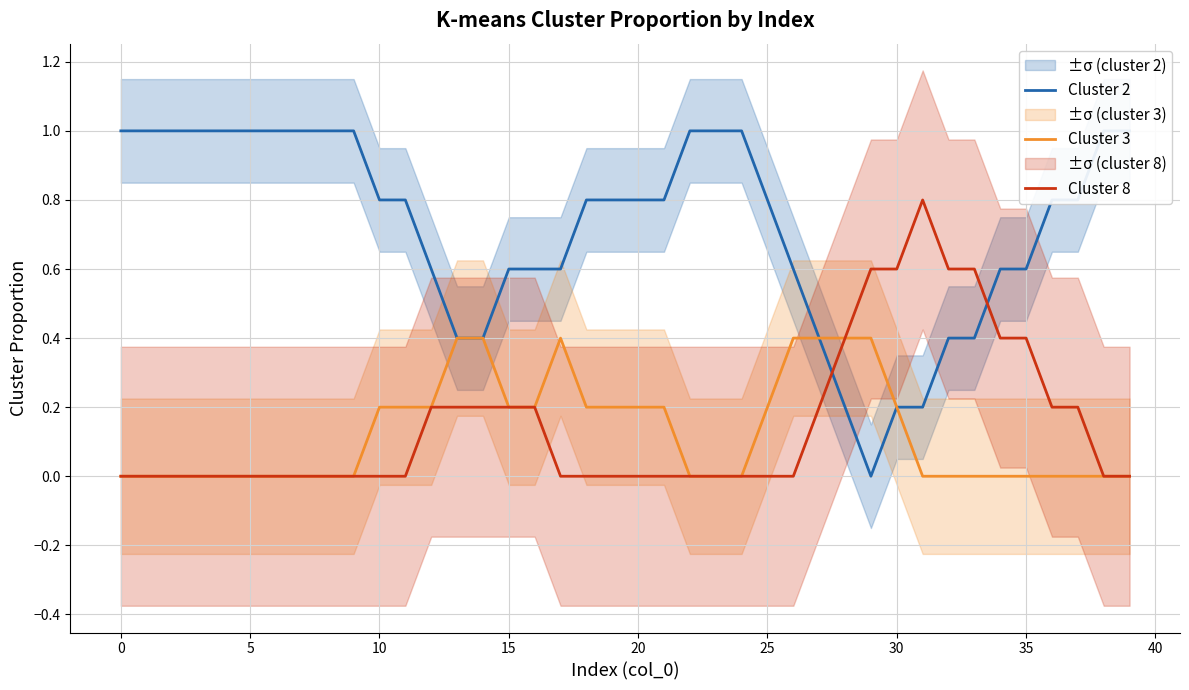

What is the value of the Cluster 3 point at the 20th from the left?

0.2